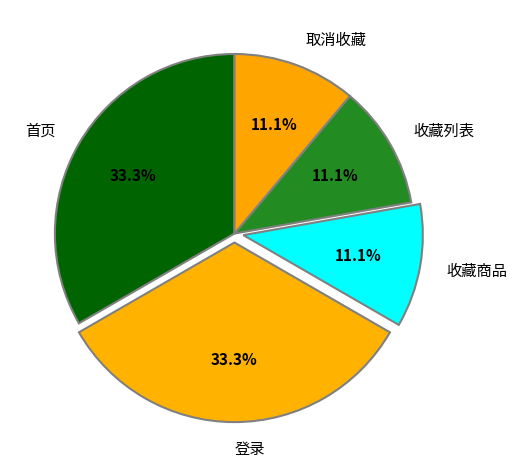

To the nearest percent, what is the combined percentage of 收藏列表 and 收藏商品?

22%